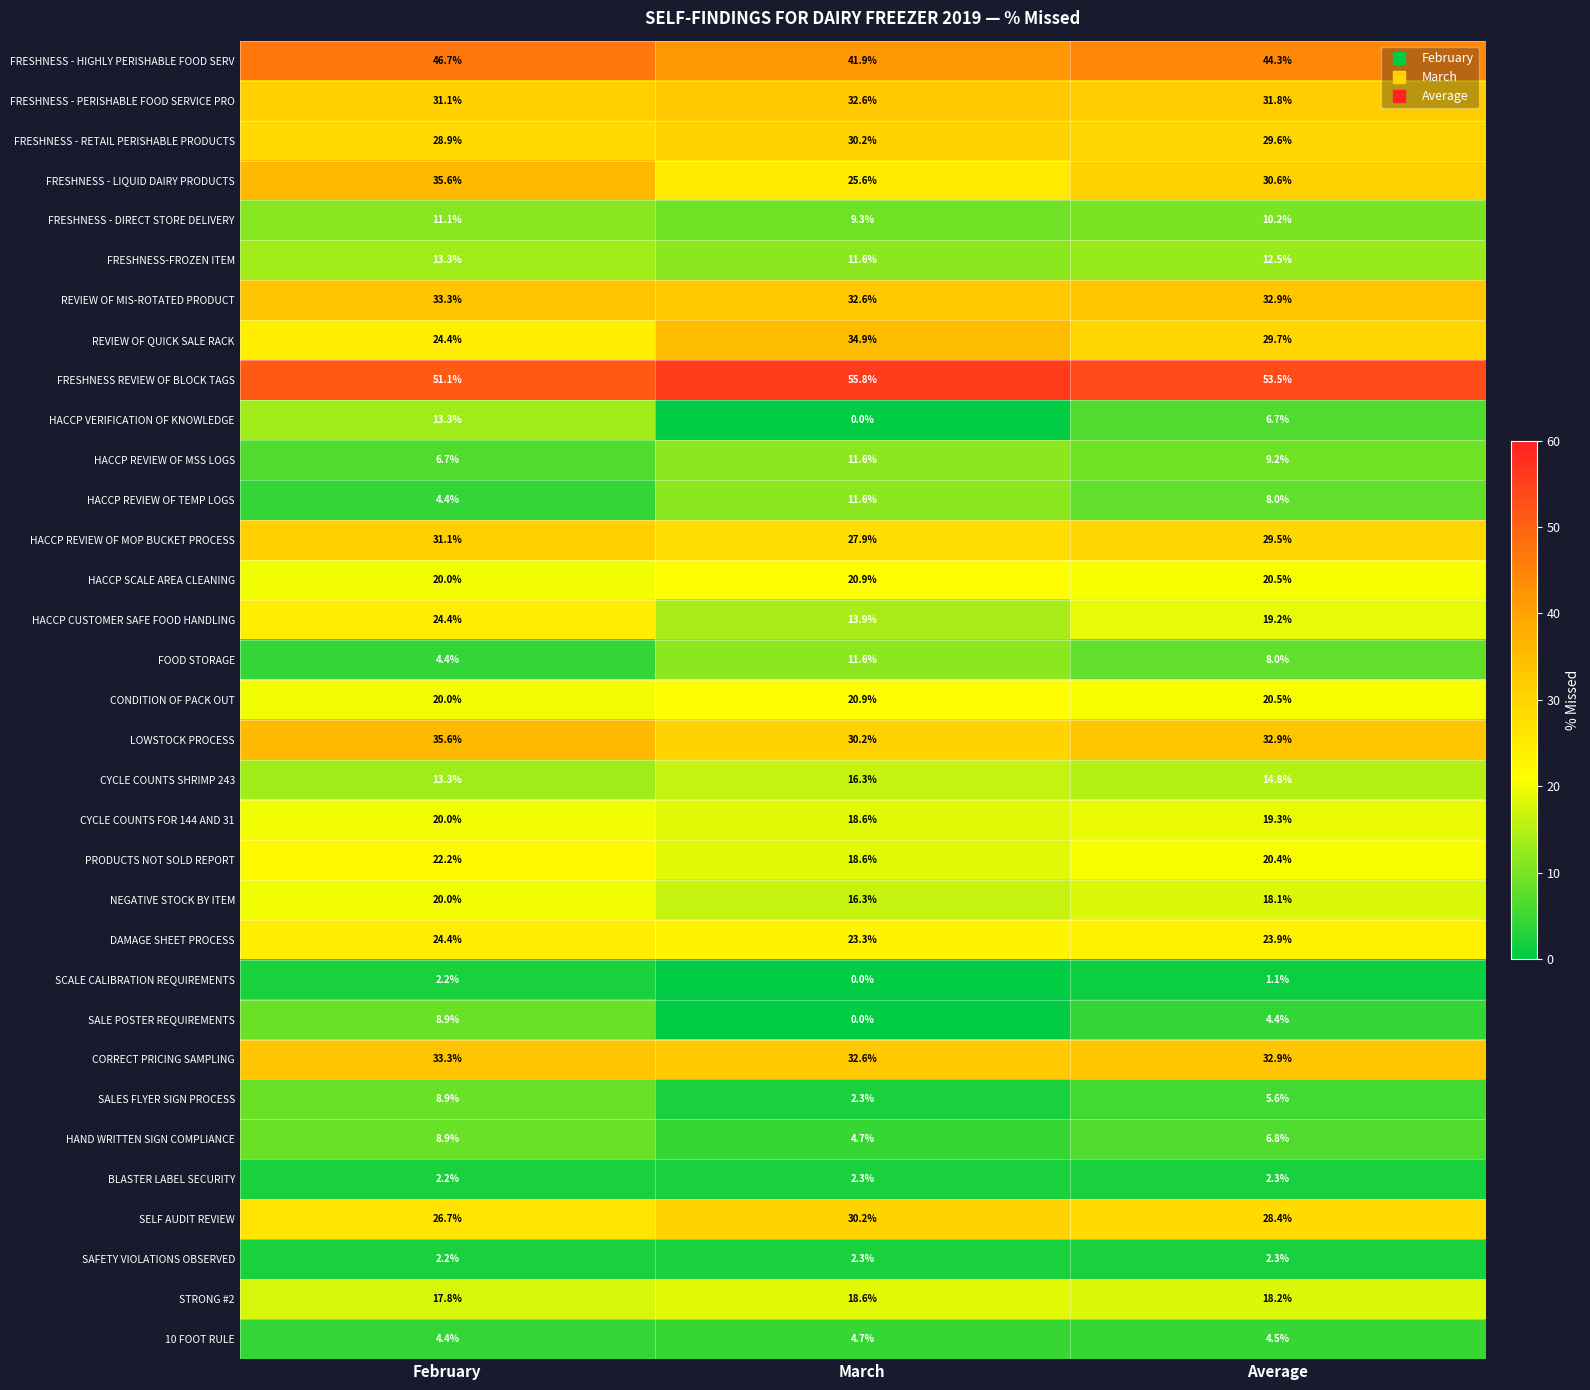

What is the total value across all series at March?

613.9